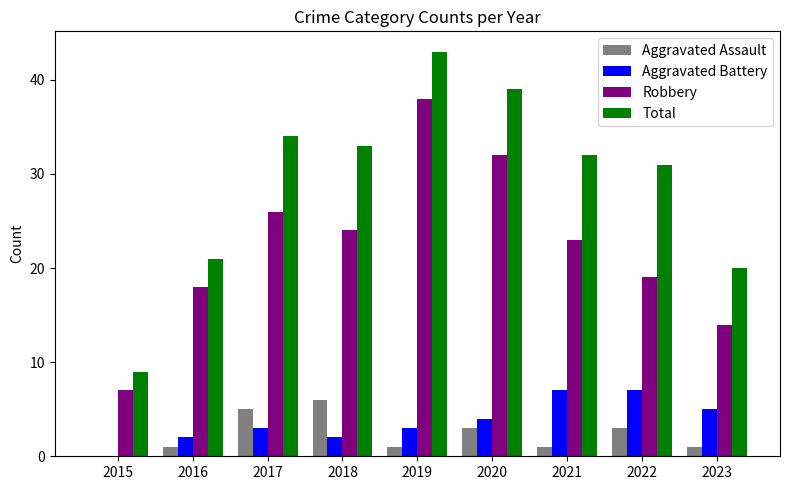

What is the difference between the Aggravated Battery values at 2019 and 2022?

4